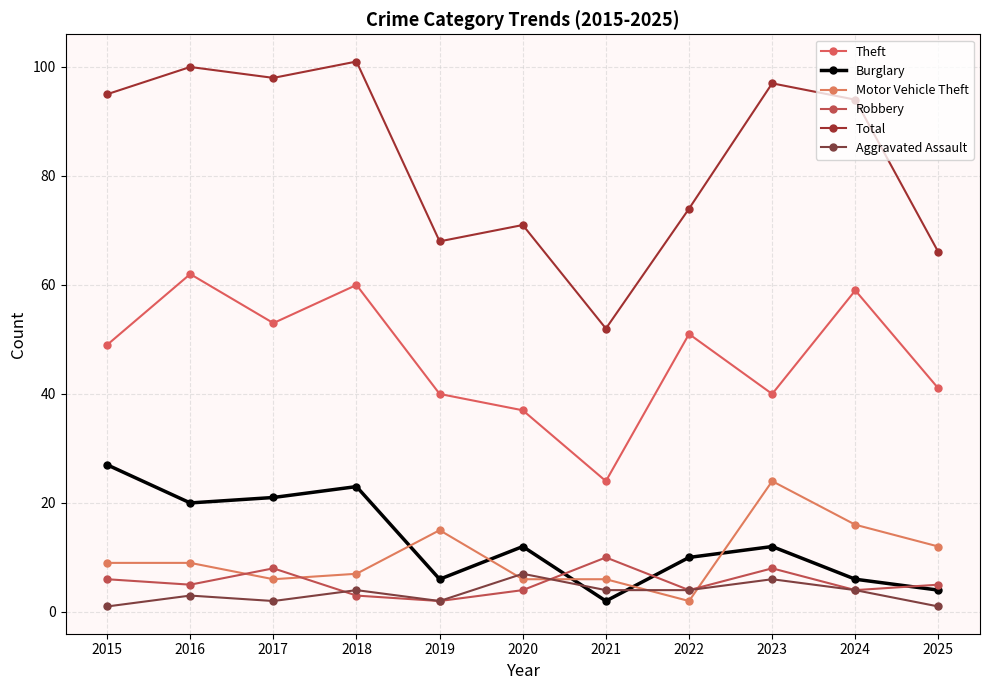

Does the chart have visible grid lines?

Yes